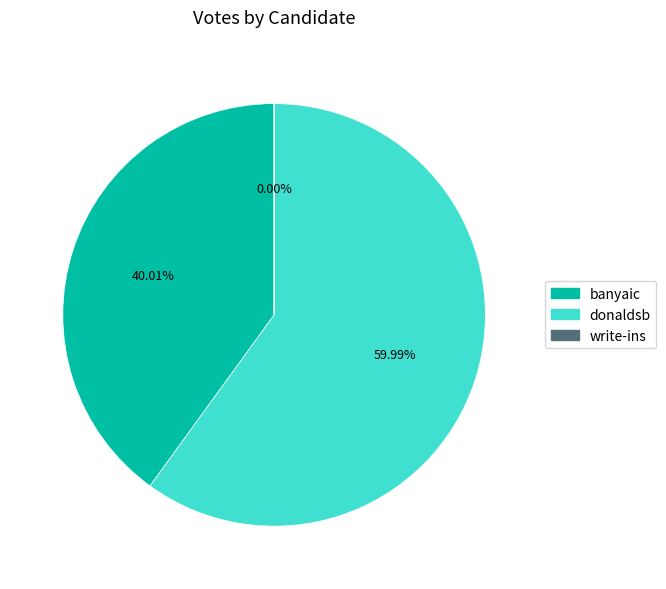

True or false: donaldsb accounts for 52% of the total.

False